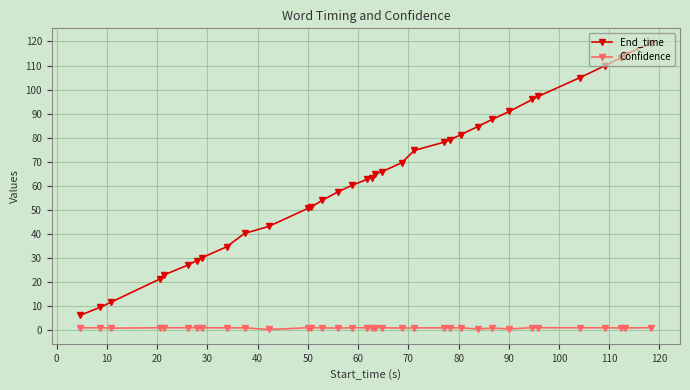

How many categories are shown in the chart?

35